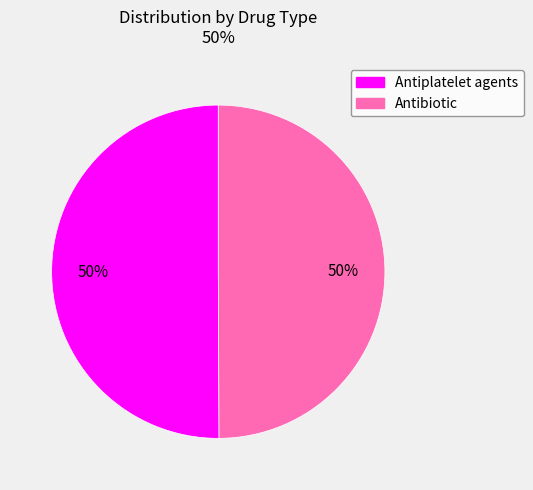

To the nearest percent, what percentage of the pie is Antiplatelet agents?

50%